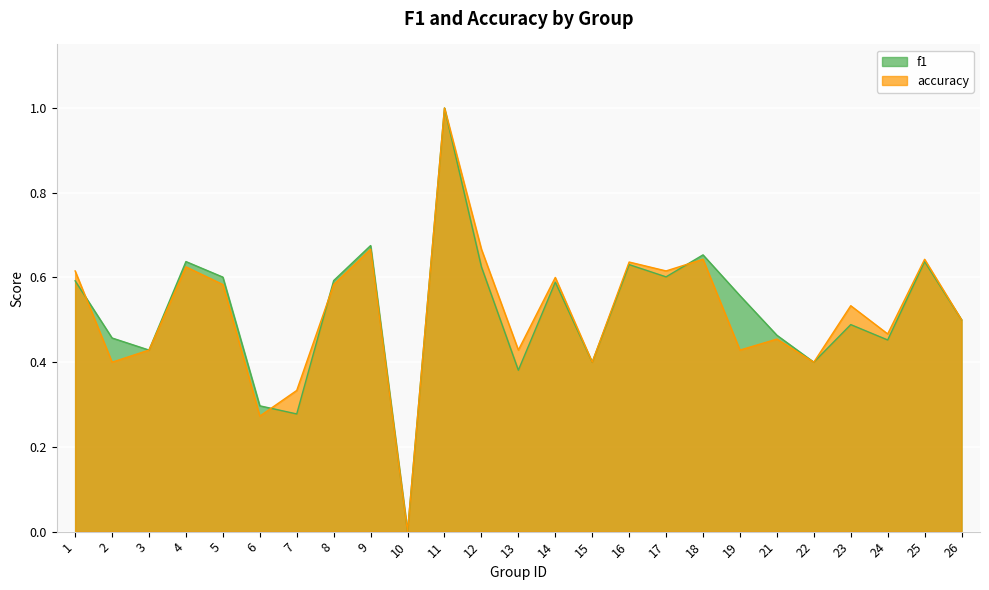

At which category does the chart reach its peak across all series?

11